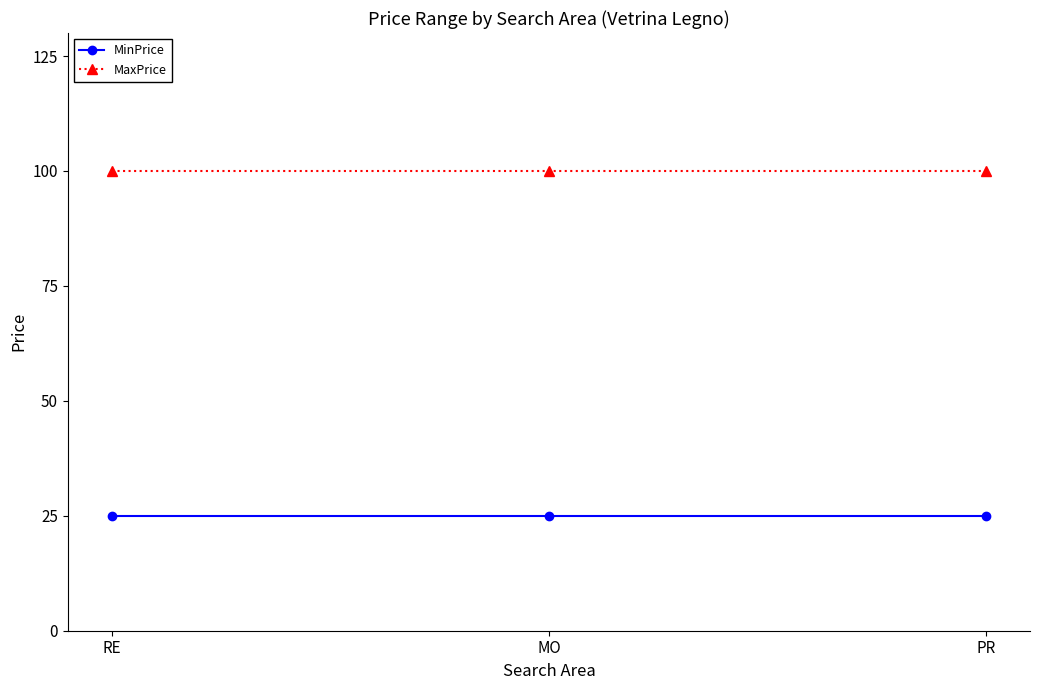

What is the value of the MinPrice point at the 1st from the left?

25